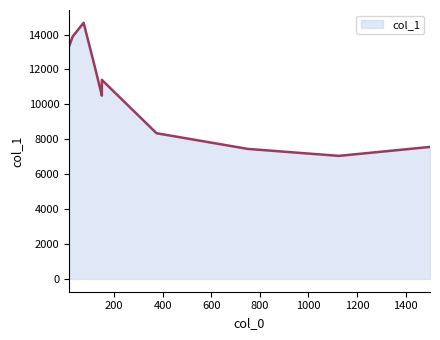

What is the sum of all values?

139369.4